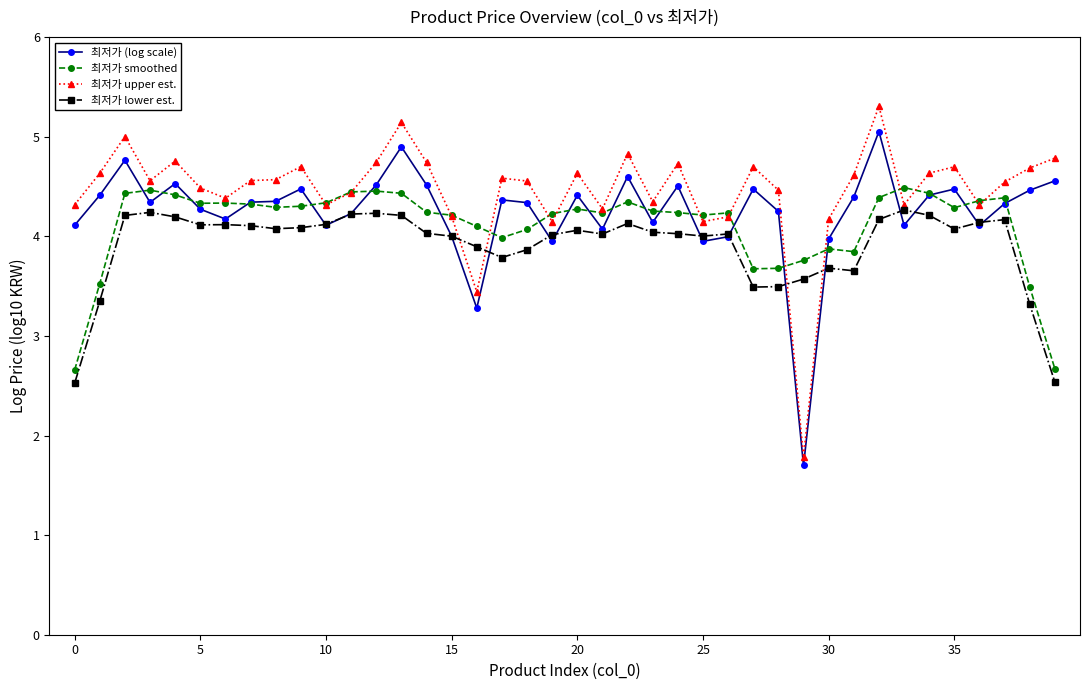

Which series has the widest spread of values?

최저가 upper est.